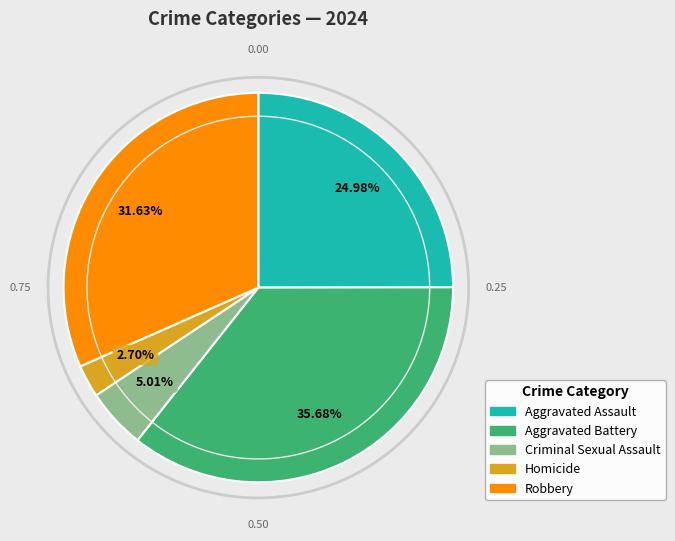

What is the ratio of the value at Criminal Sexual Assault to the value at Aggravated Battery?

0.1